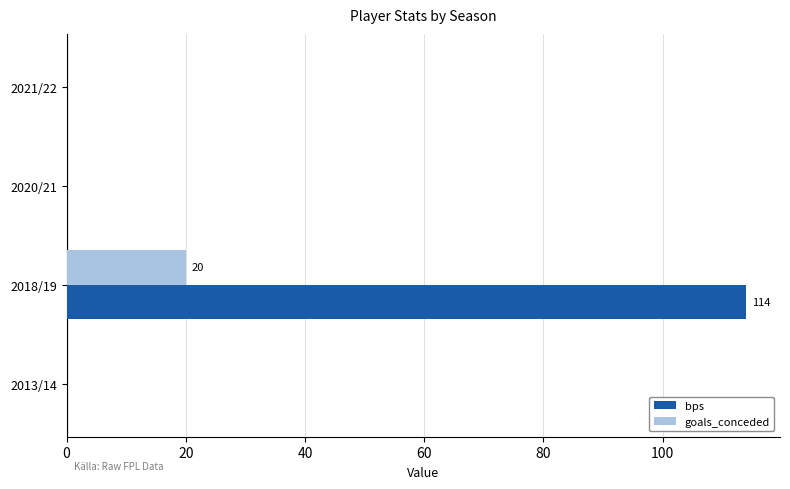

True or false: bps has a value of 114 at 2018/19.

True